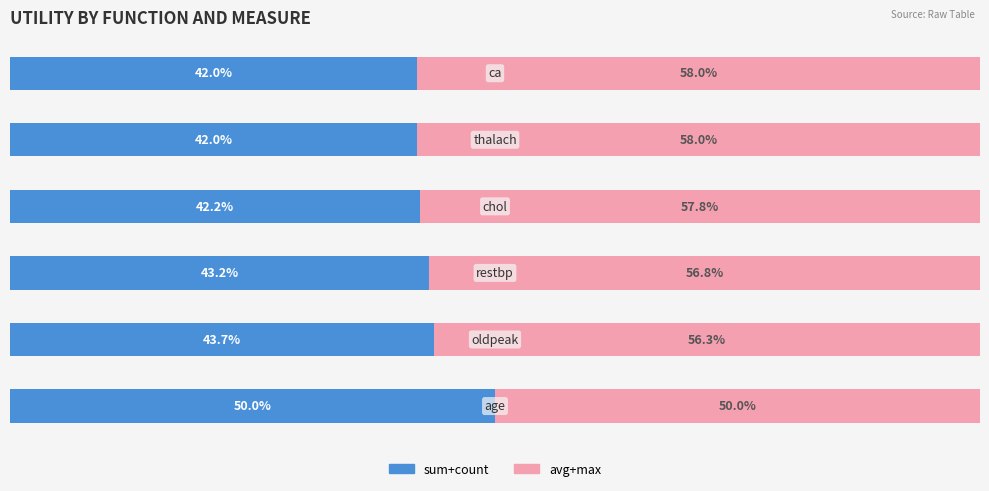

Reading right to left, what are all the values shown in this chart?

sum+count: 42.0	42.0	42.2	43.2	43.7	50.0
avg+max: 58.0	58.0	57.8	56.8	56.3	50.0